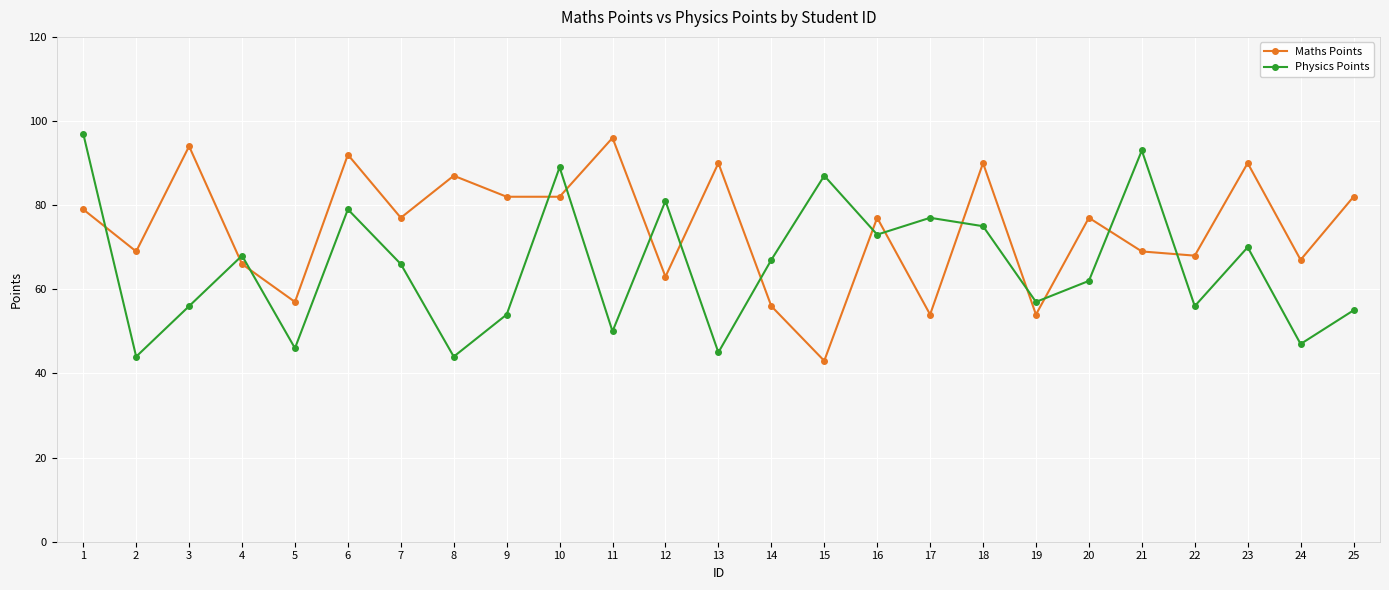

How many series are shown in this chart?

2